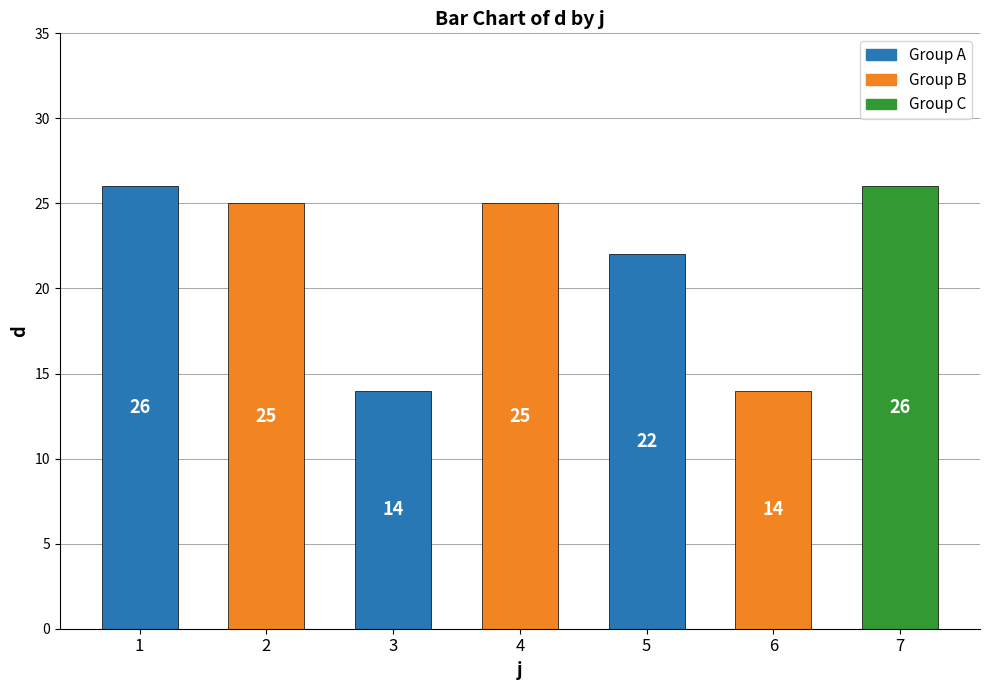

How many data points are less than 25?

3